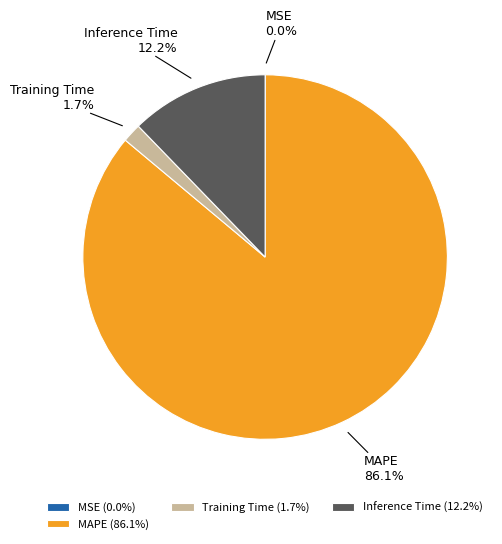

What percentage is NOT represented by Inference Time?

87.8%